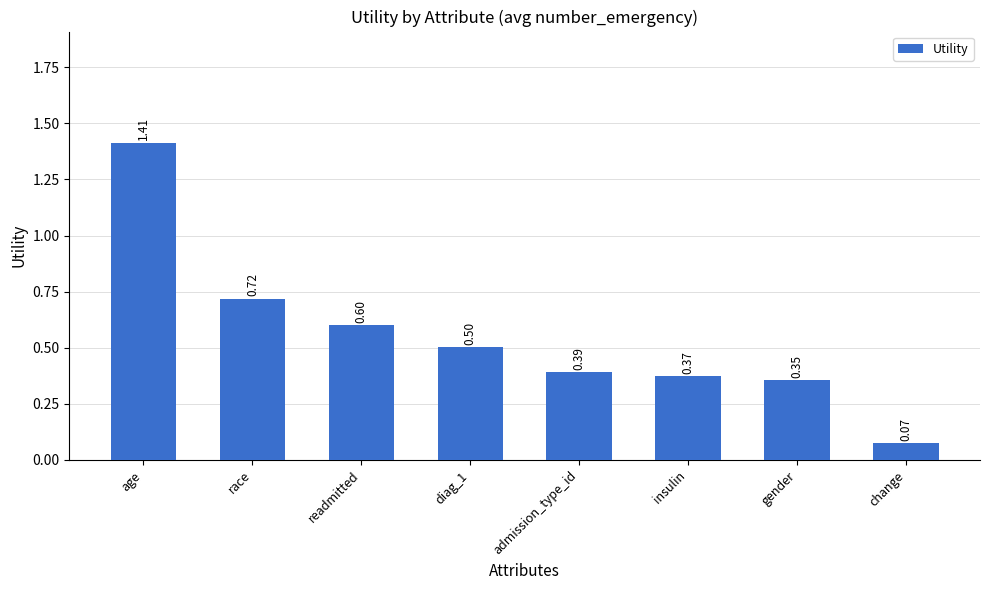

Between race and admission_type_id, which is larger?

race